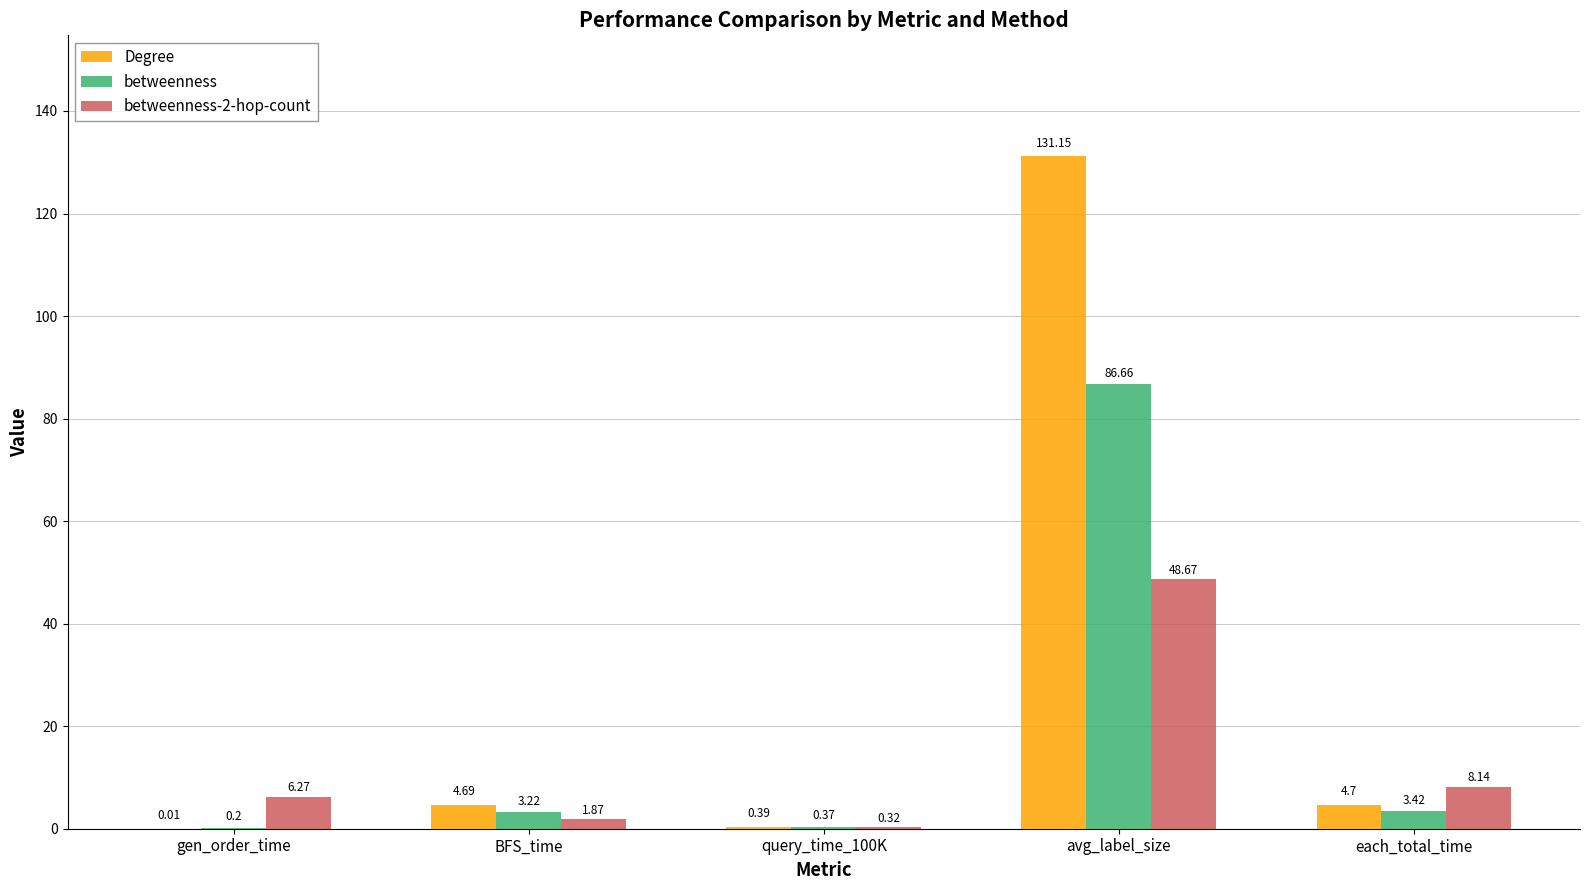

What is the total value across all series at query_time_100K?

1.1